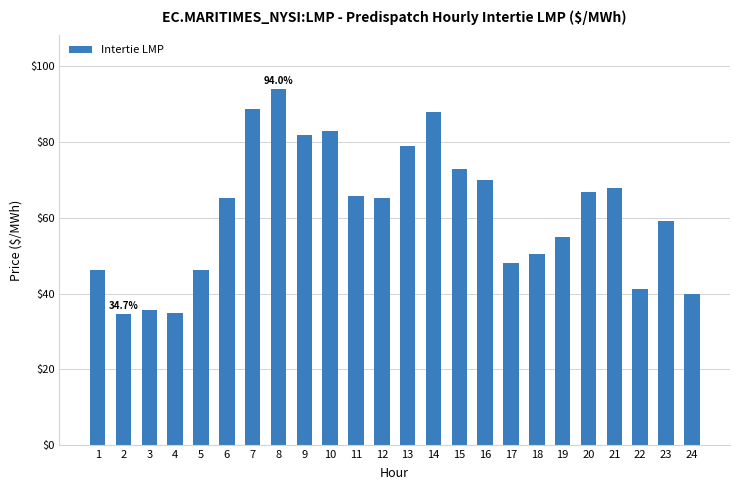

What is the sum of all values?

1479.7